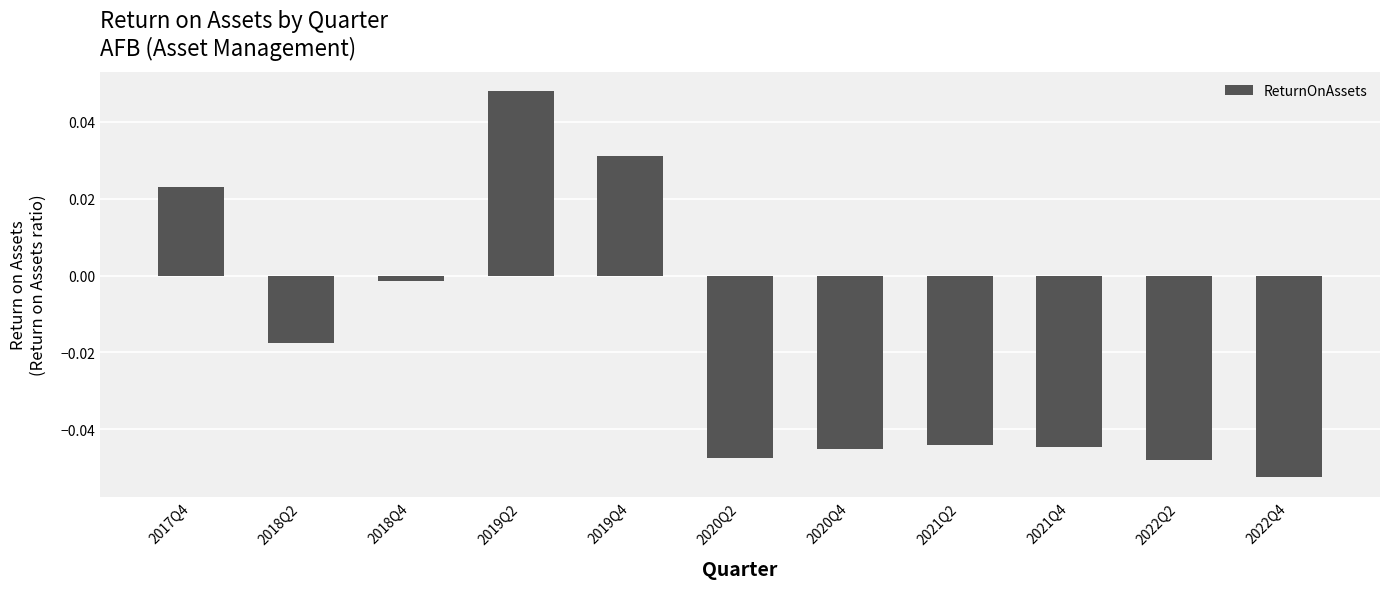

Between 2022Q2 and 2018Q2, which is larger?

2018Q2